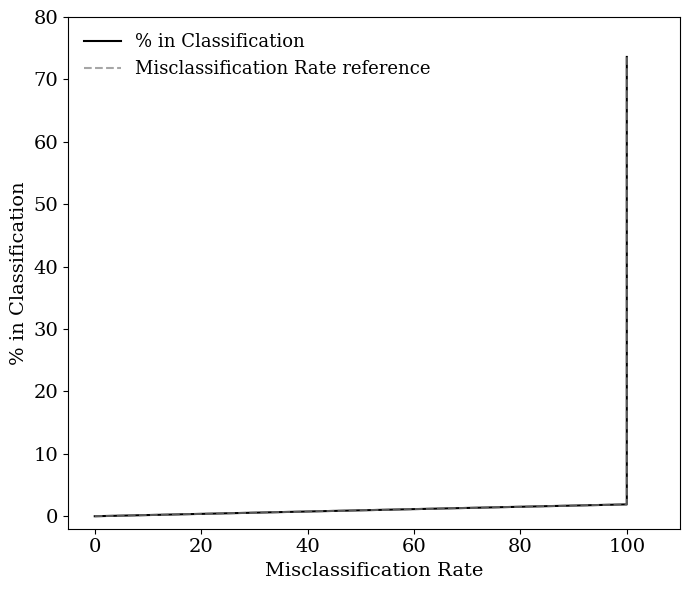

True or false: Misclassification Rate reference has more than 2 interior local peaks.

False